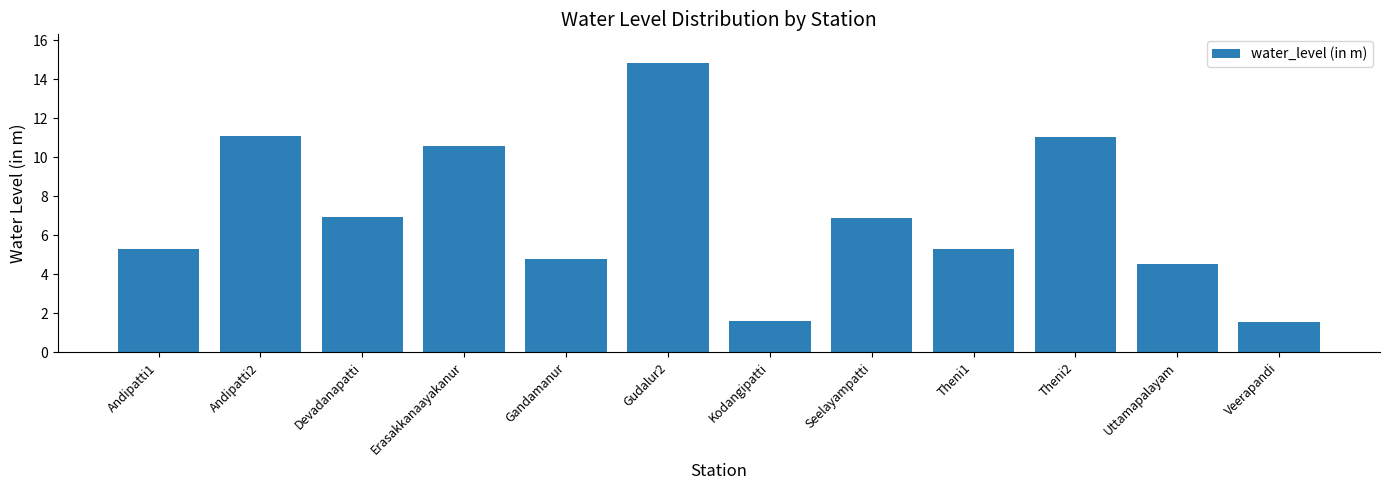

Where does the data first go above 6?

Andipatti2